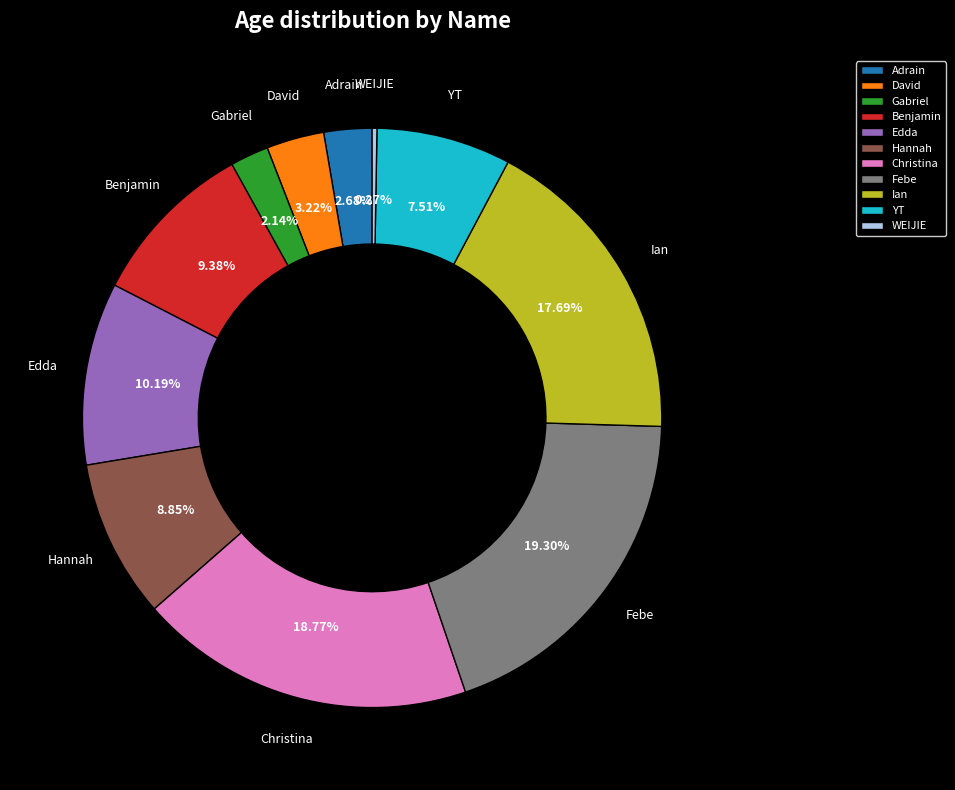

Do YT and Adrain together represent more than half of the pie?

No